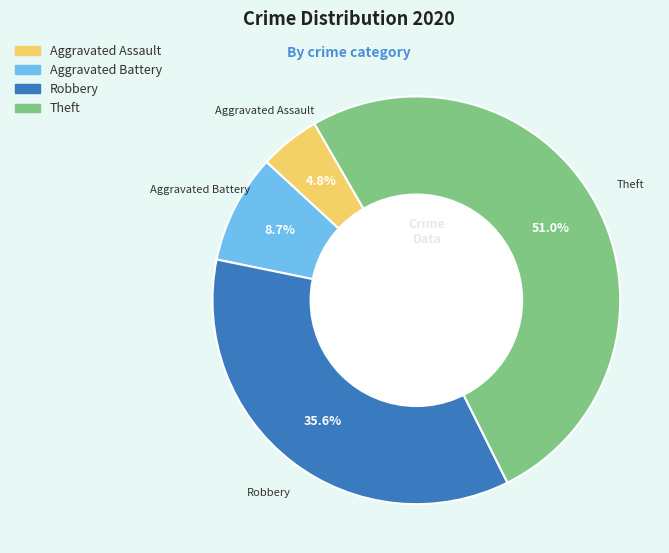

True or false: Theft accounts for 51% of the total.

True